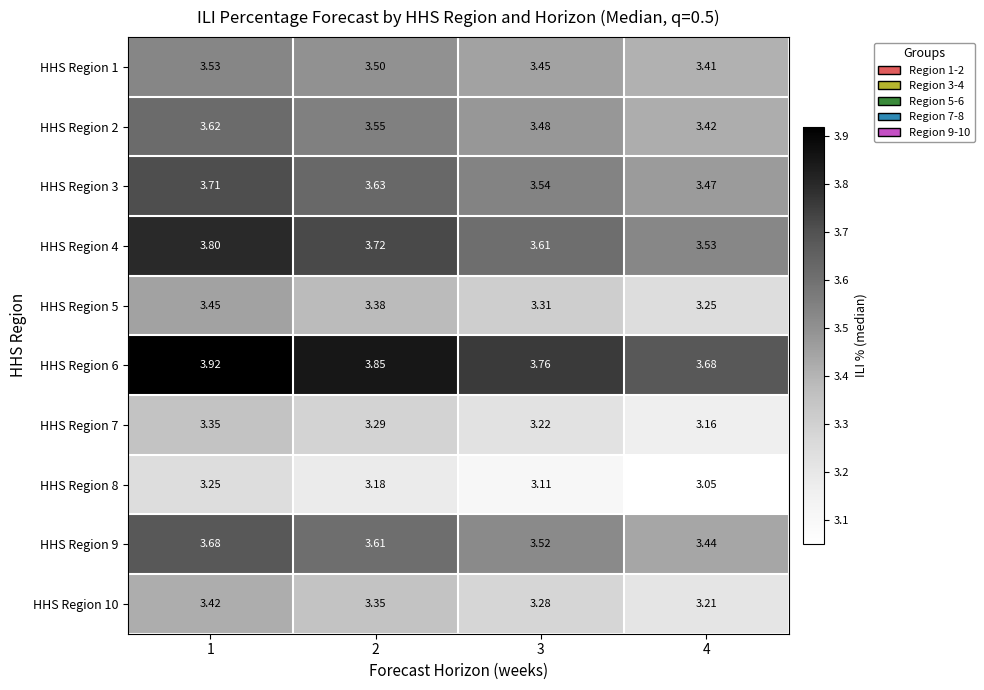

Is the value of HHS Region 3 at 1 greater than the value of HHS Region 7 at 3?

Yes